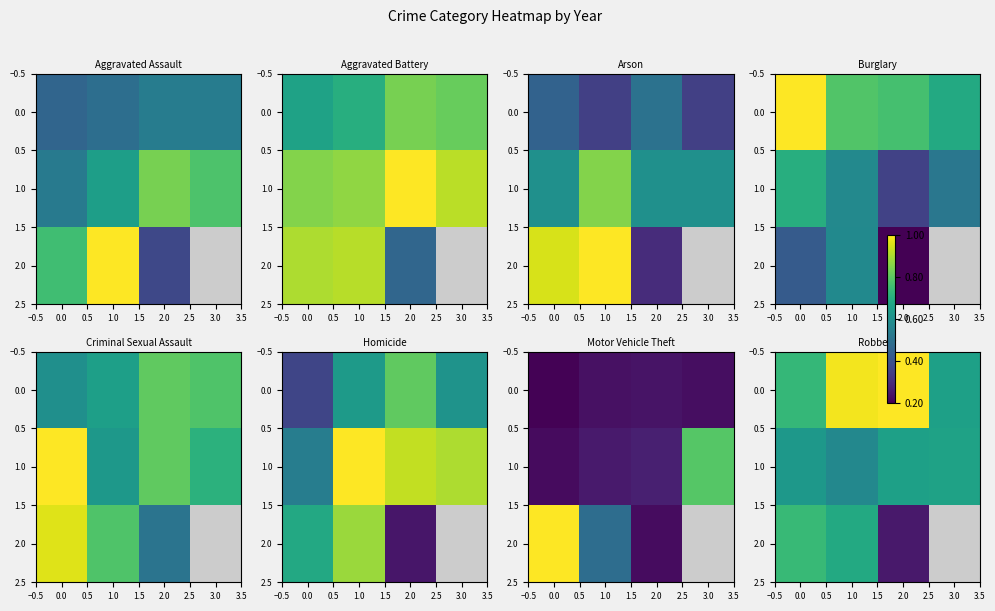

Rank the series by their maximum value, from lowest to highest.

1.0, 2.0, 0.0